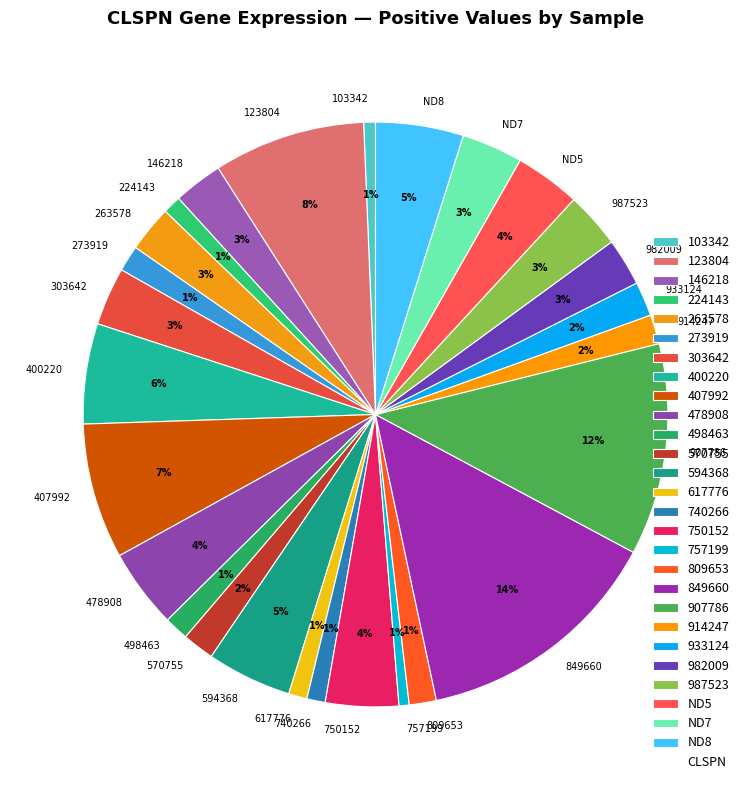

To the nearest percent, what is the difference between the largest and smallest slice percentages?

13%